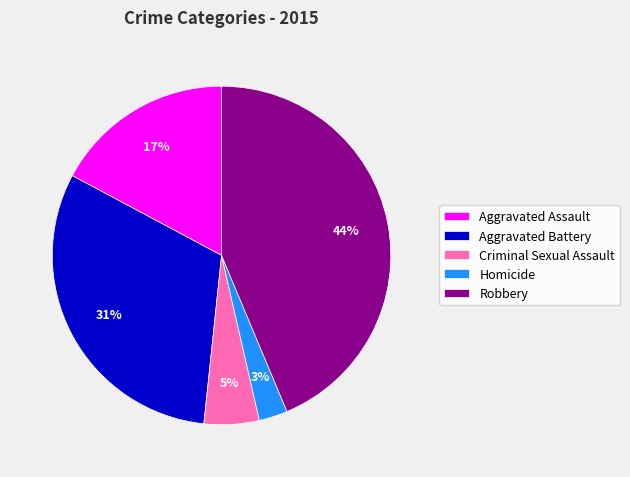

Count the number of slices in the pie.

5